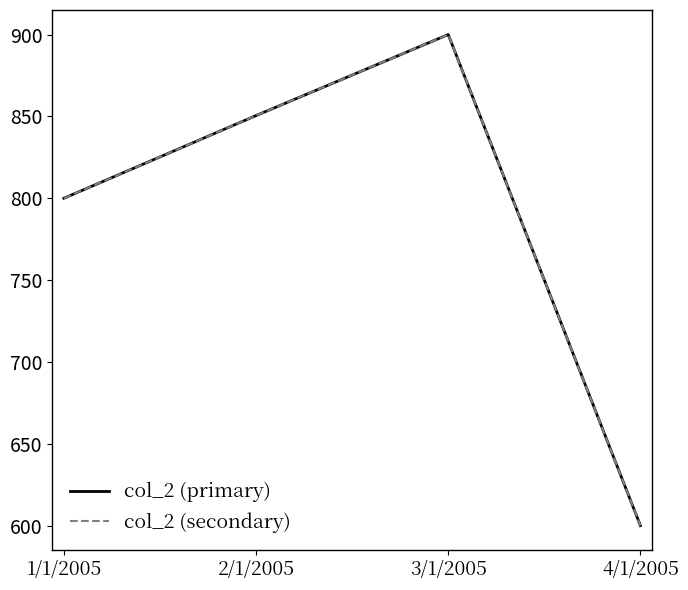

Between 3/1/2005 and 2/1/2005, which is larger?

3/1/2005